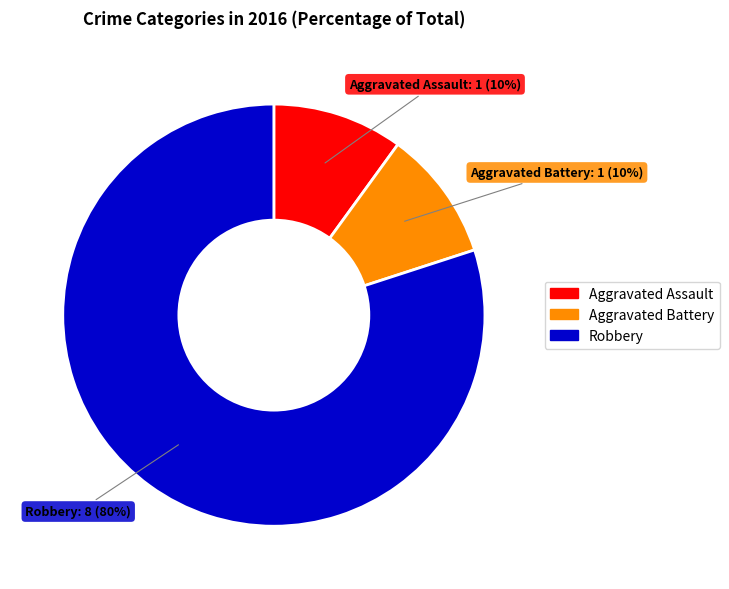

Do Aggravated Battery and Robbery together represent more than half of the pie?

Yes